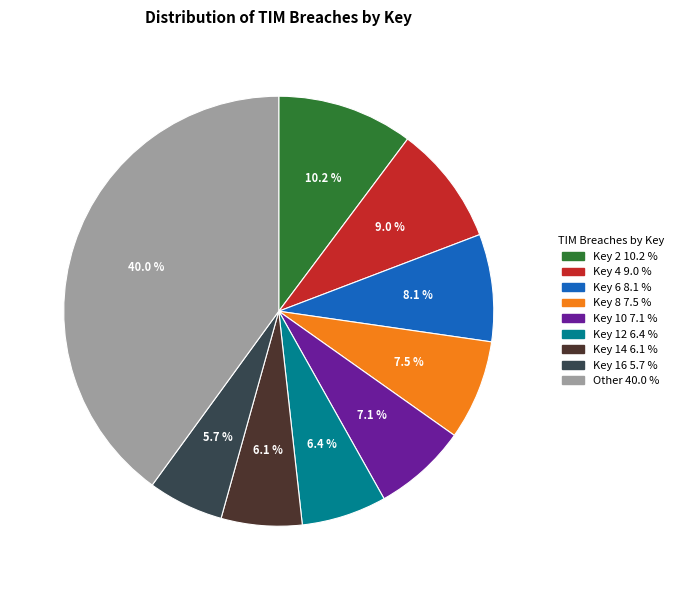

Is there any slice that represents more than half of the pie?

No